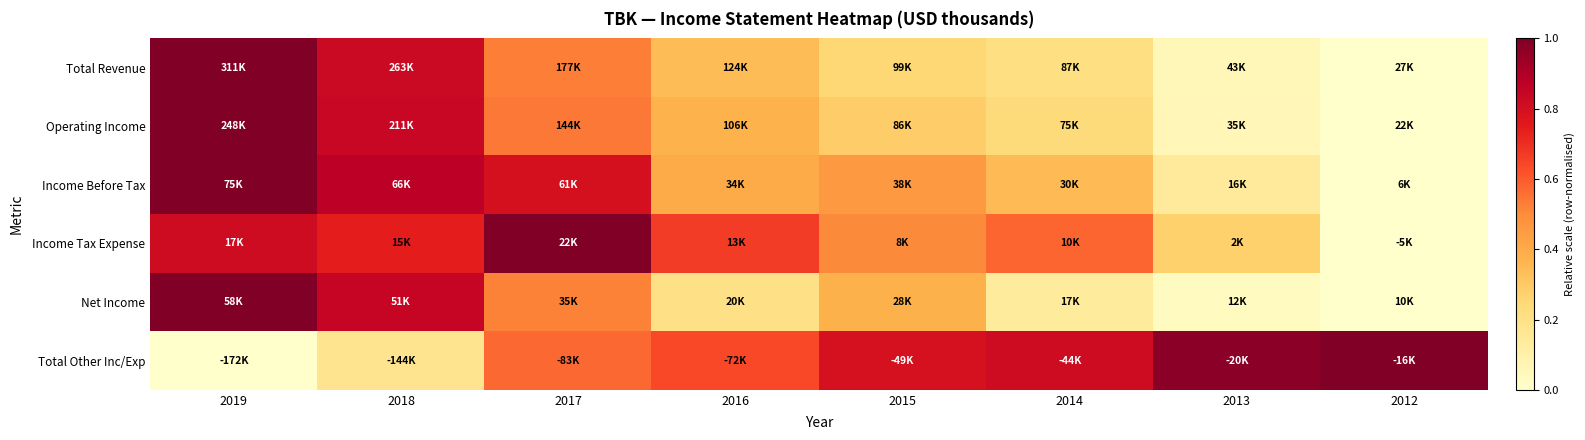

At how many categories does at least one series exceed 0?

8